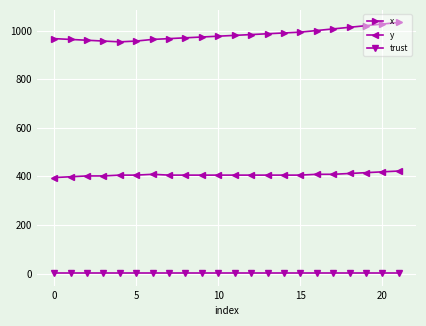

List the series in order of their overall mean, highest first.

x, y, trust